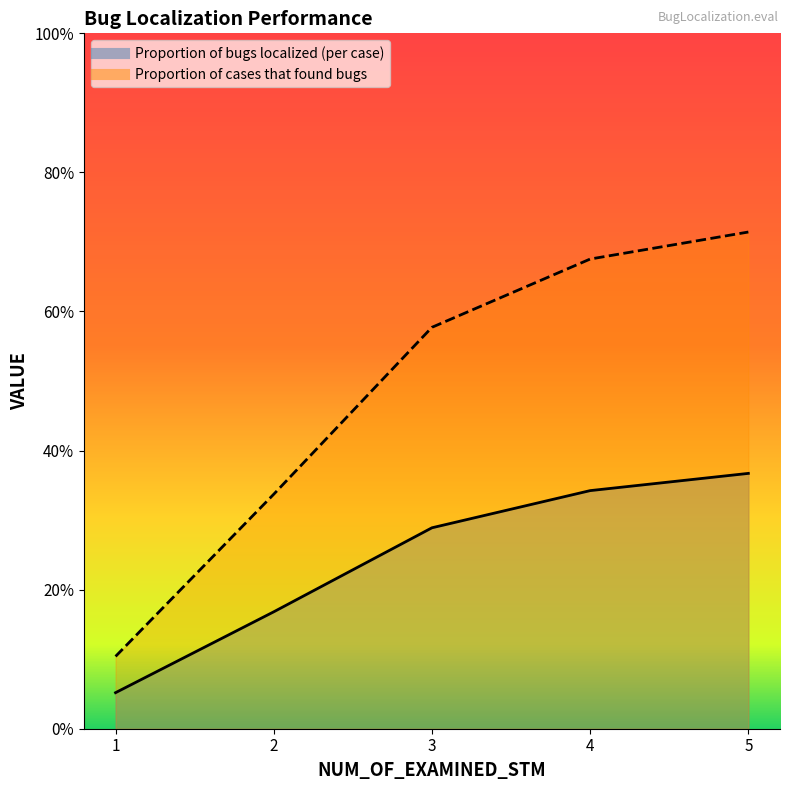

Which series has the largest total across all categories?

Proportion of cases that found bugs